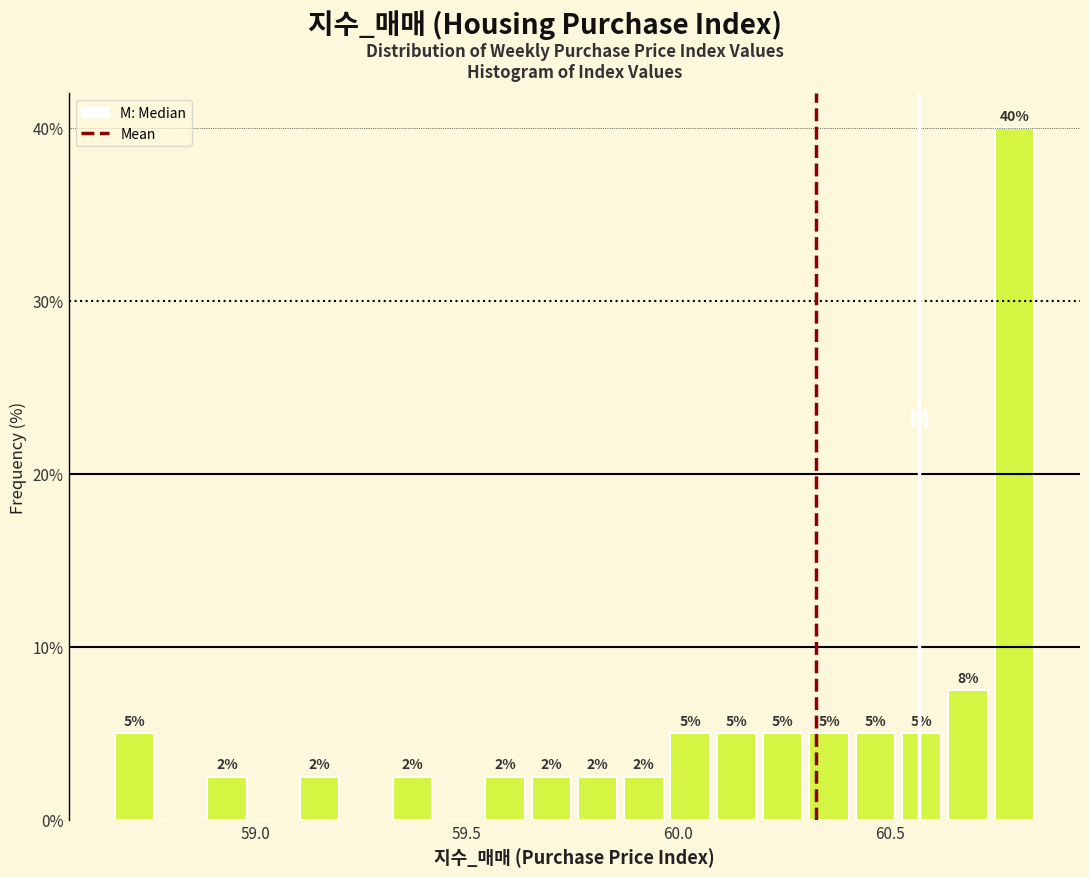

Around what value on the x-axis is the tallest bar? Give the approximate position of its centre, as read against the axis.

60.80